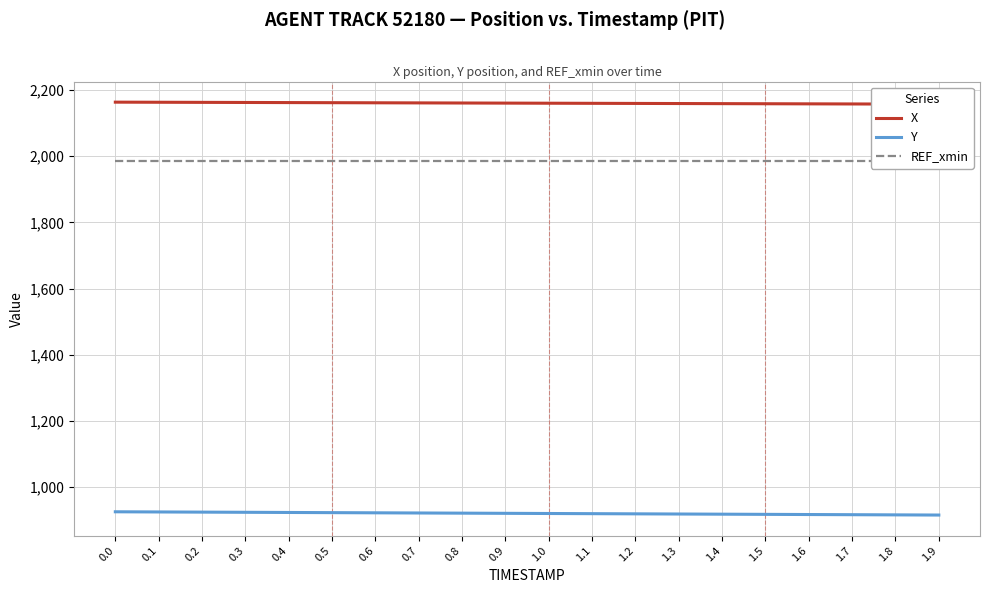

Reading right to left, transcribe all the data shown in this chart.

X: 2156.8	2157.1	2157.4	2157.8	2158.1	2158.4	2158.7	2159.0	2159.4	2159.7	2160.0	2160.3	2160.7	2161.0	2161.3	2161.6	2161.9	2162.2	2162.6	2162.9
Y: 916.1	916.6	917.2	917.7	918.2	918.7	919.2	919.8	920.3	920.8	921.3	921.8	922.4	922.9	923.4	923.9	924.4	924.9	925.5	926.0
REF_xmin: 1984.7	1984.7	1984.7	1984.7	1984.7	1984.7	1984.7	1984.7	1984.7	1984.7	1984.7	1984.7	1984.7	1984.7	1984.7	1984.7	1984.7	1984.7	1984.7	1984.7